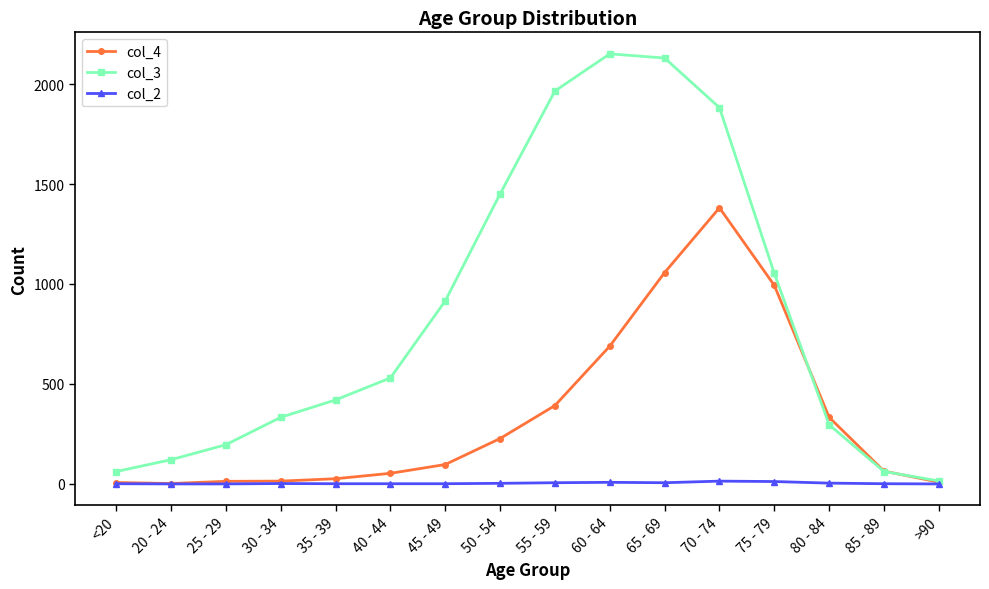

What is the difference between the col_3 values at 45 - 49 and 25 - 29?

719